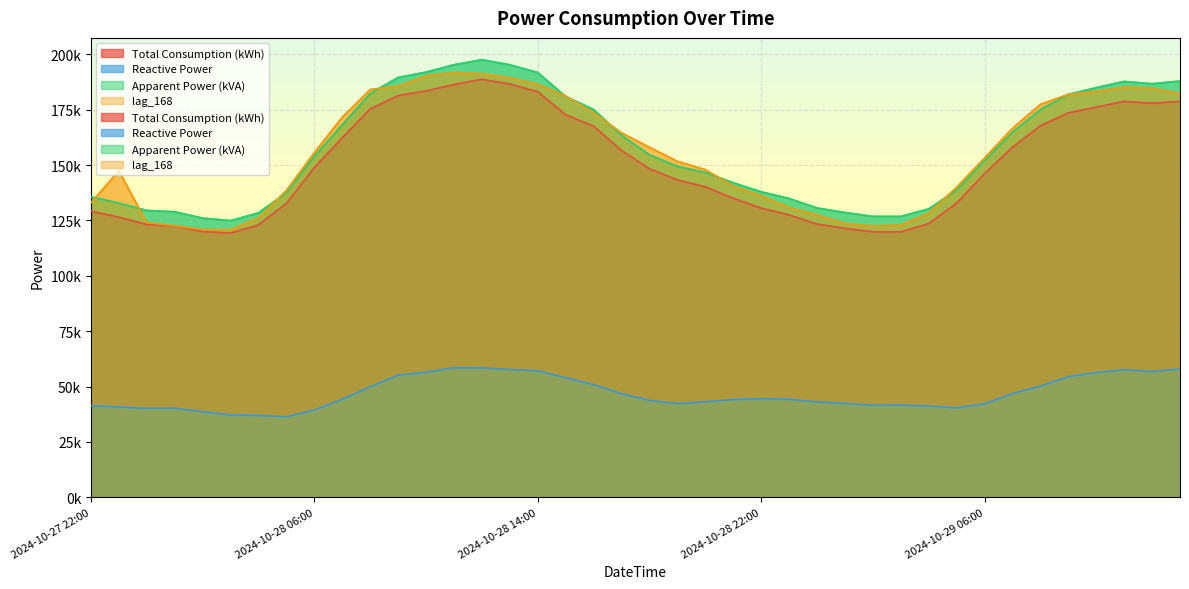

What is the label of the 13th point from the left?

2024-10-28 10:00